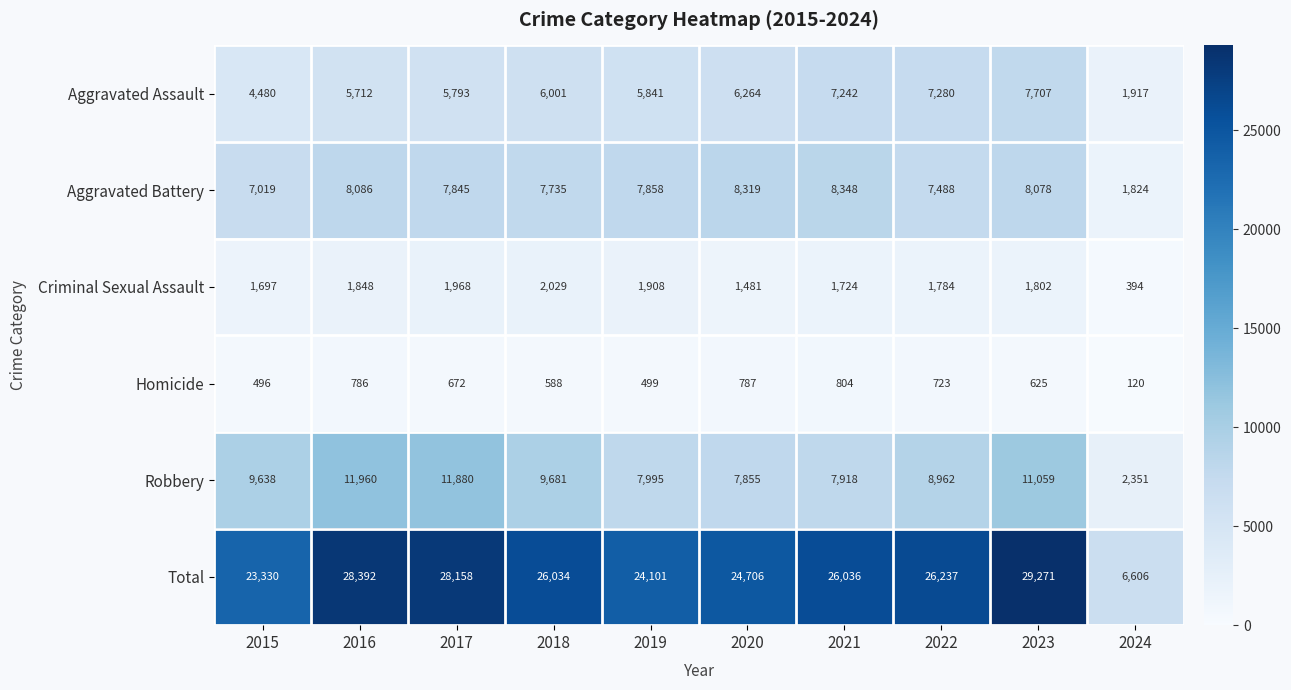

The Criminal Sexual Assault series shows 1016 at 2023. True or false?

False